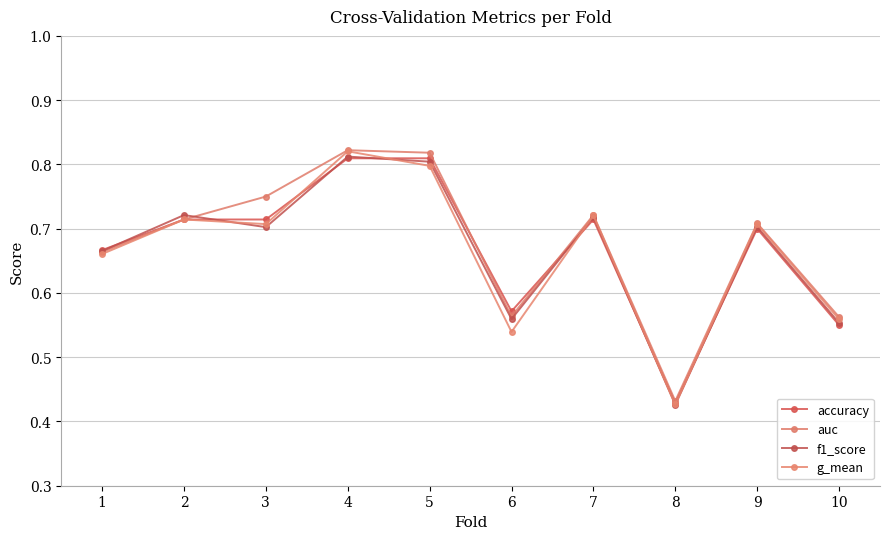

At which category does g_mean reach its first local peak?

2